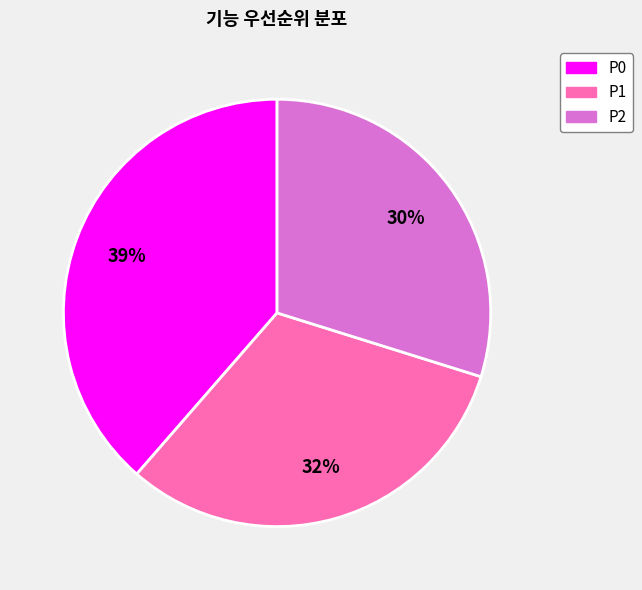

Does P2 represent more than half of the total?

No